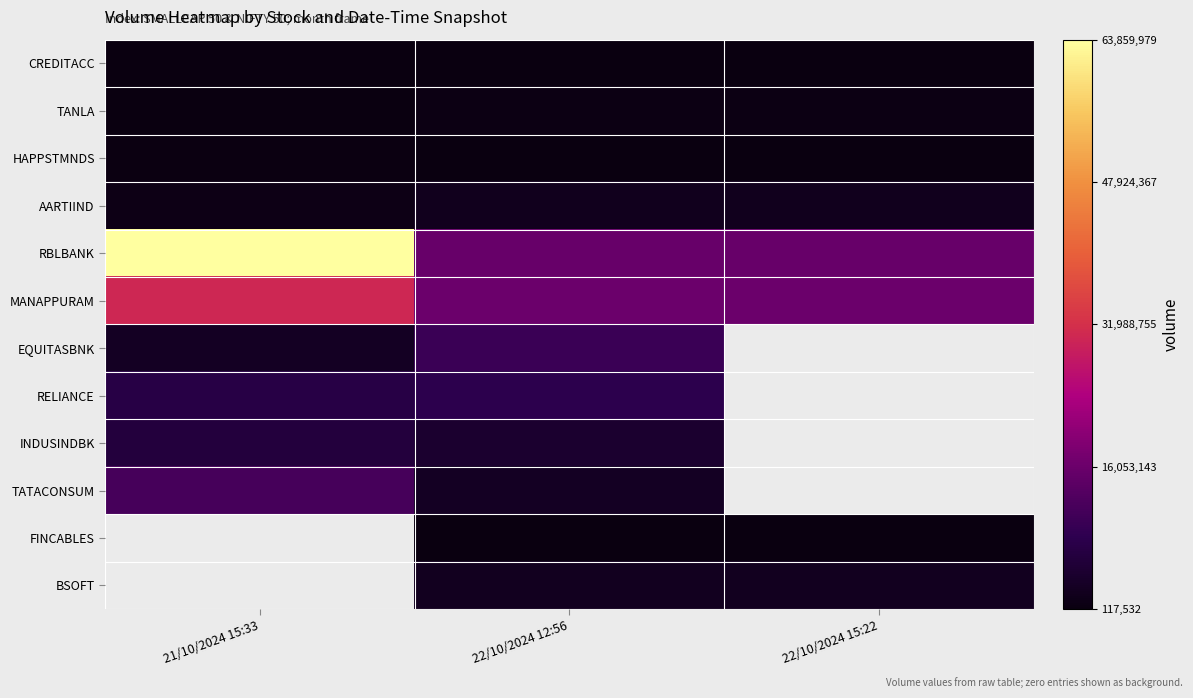

Which series changed the most between 21/10/2024 15:33 and 22/10/2024 12:56?

RBLBANK